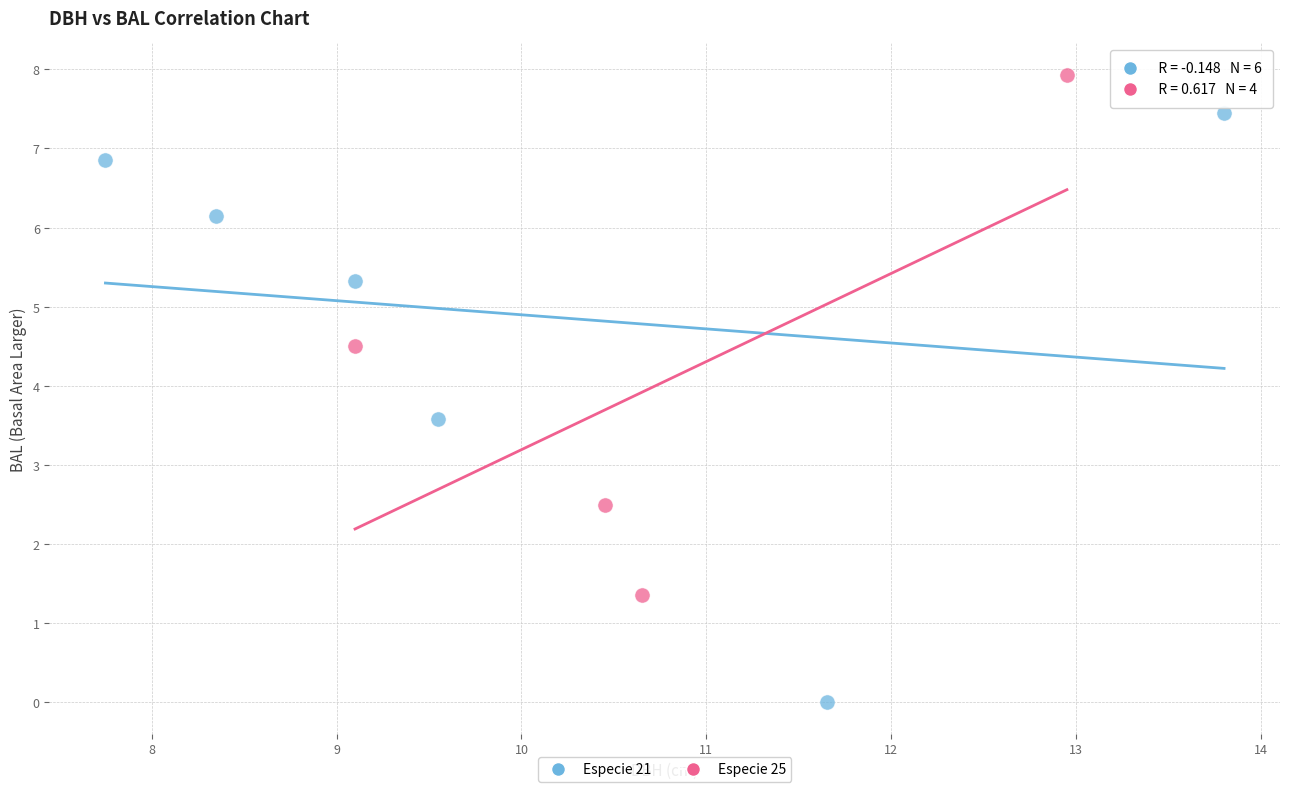

Which series contains the highest Y value?

Especie 25